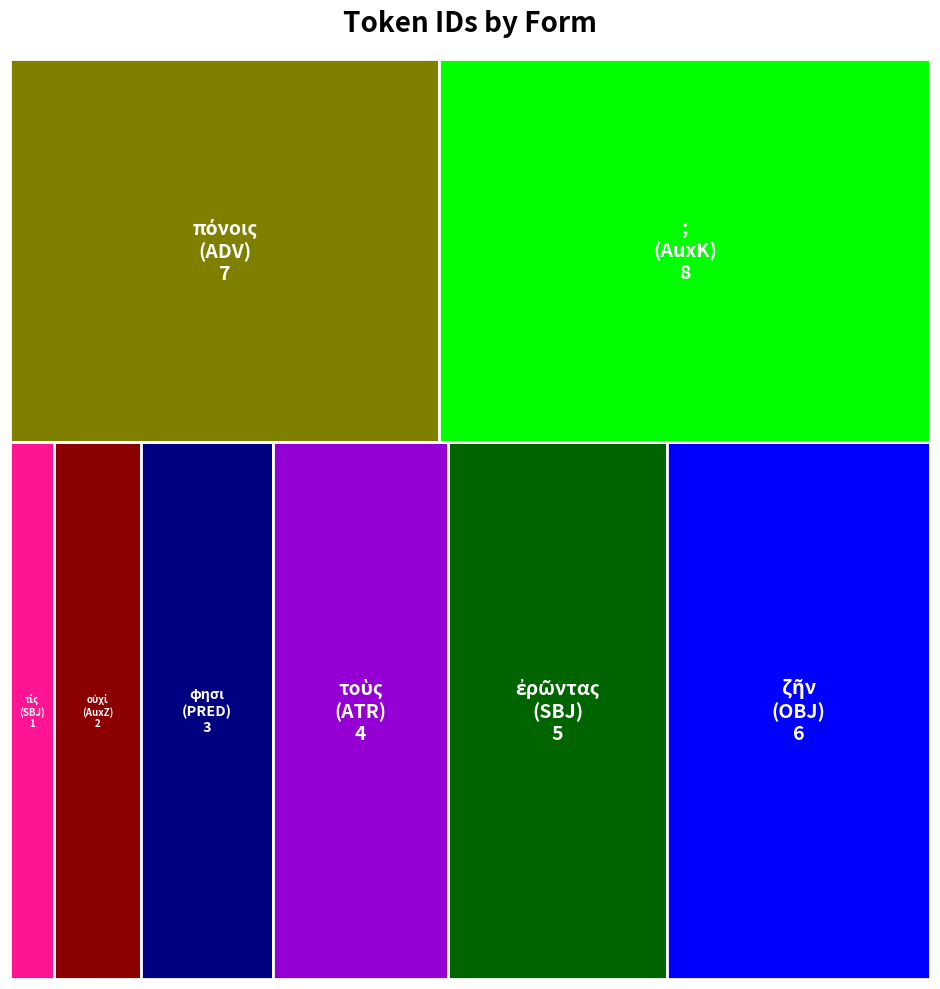

Reading right to left, list all the values displayed in this chart.

8	7	6	5	4	3	2	1